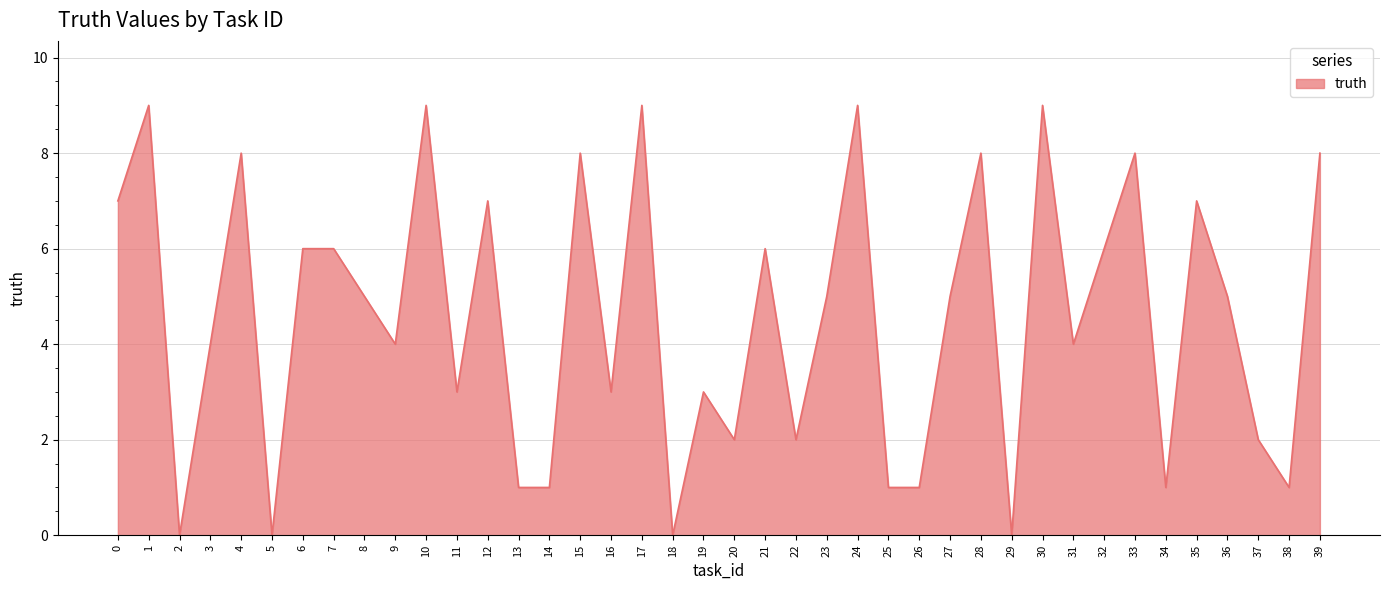

Does the chart have visible grid lines?

Yes